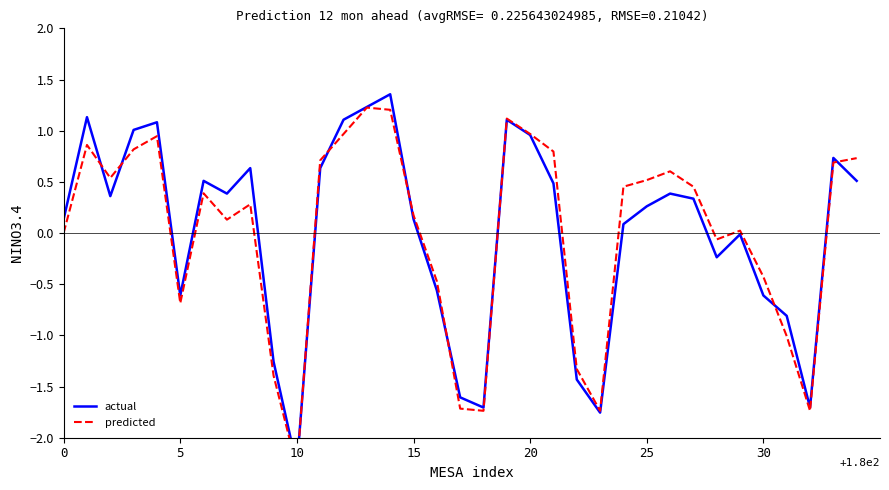

How many lines are shown in the chart?

2